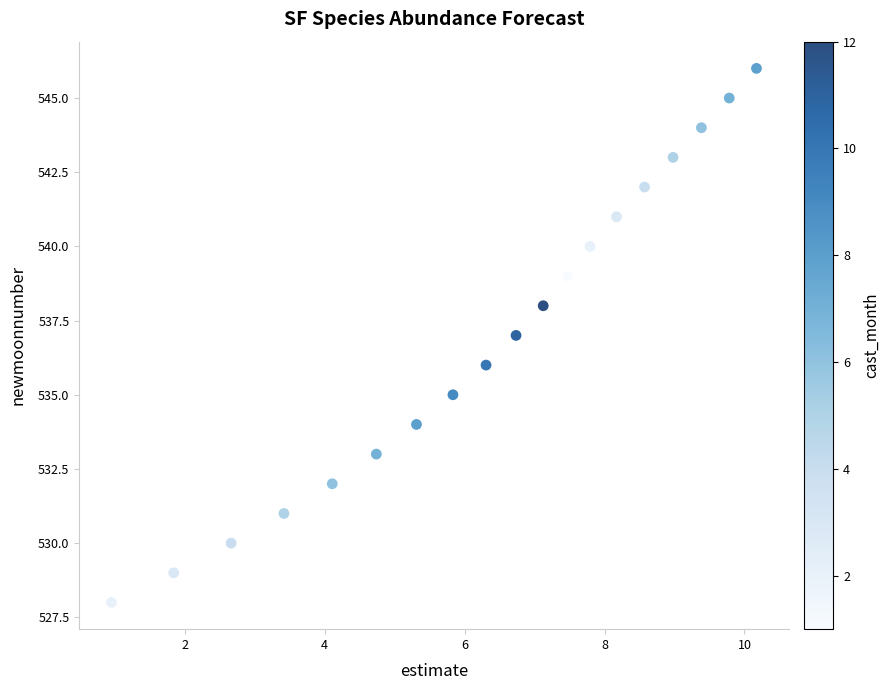

What is the range of Y values (max minus min)?

18